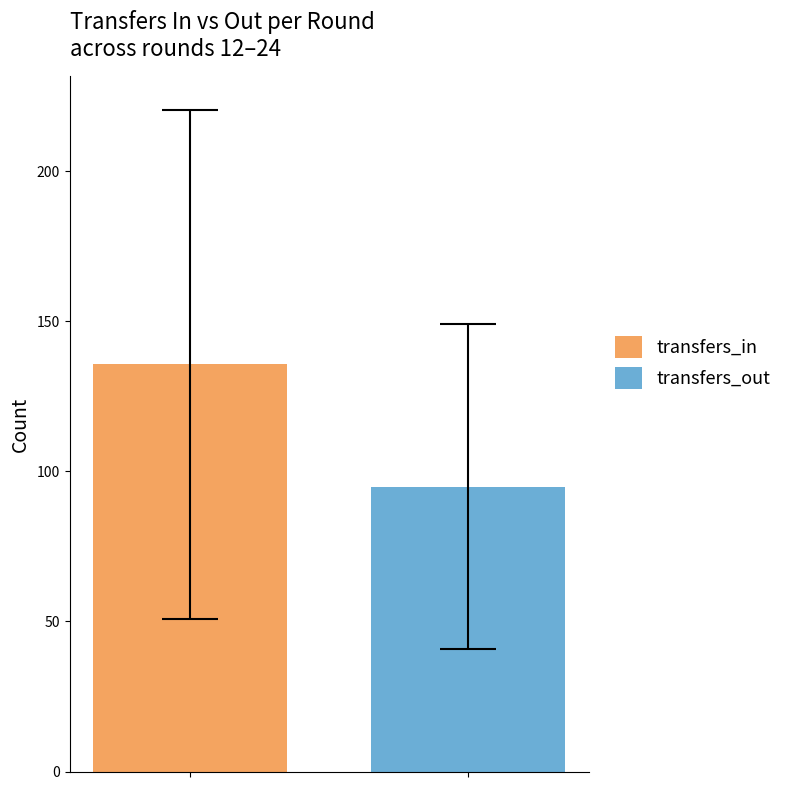

Which series has the largest range (max minus min)?

transfers_in